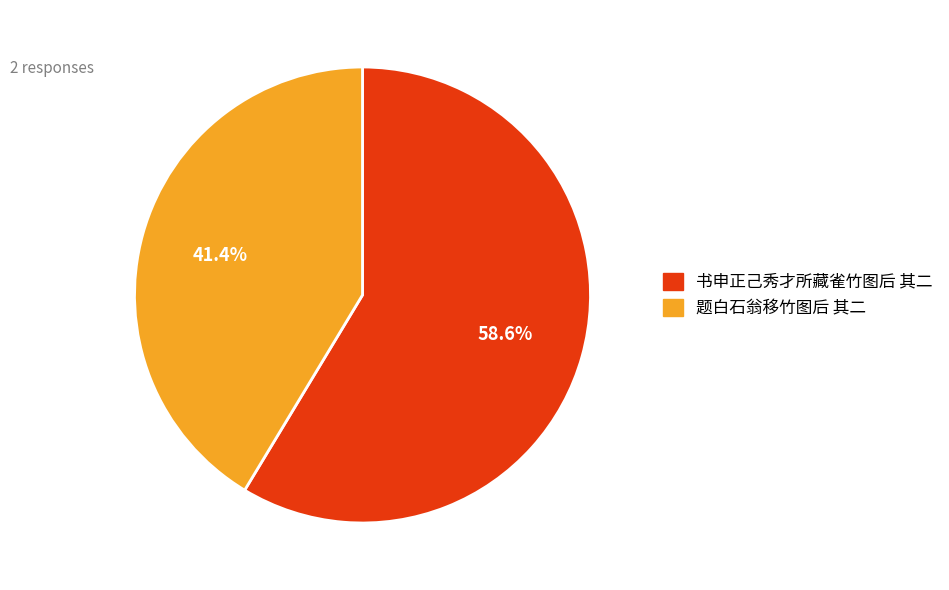

How many slices are in this pie chart?

2